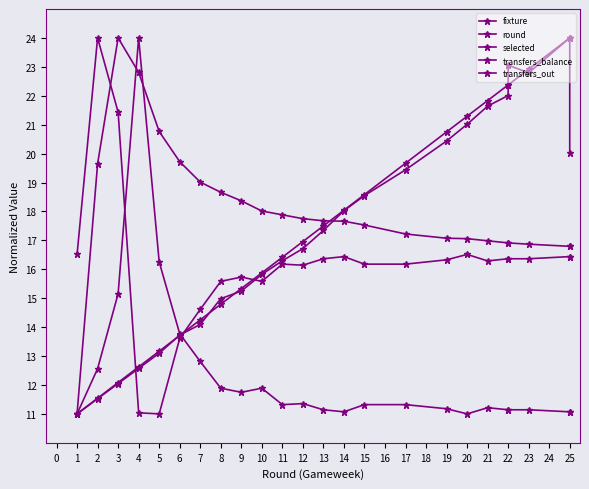

At which label does round first exceed 17?

13